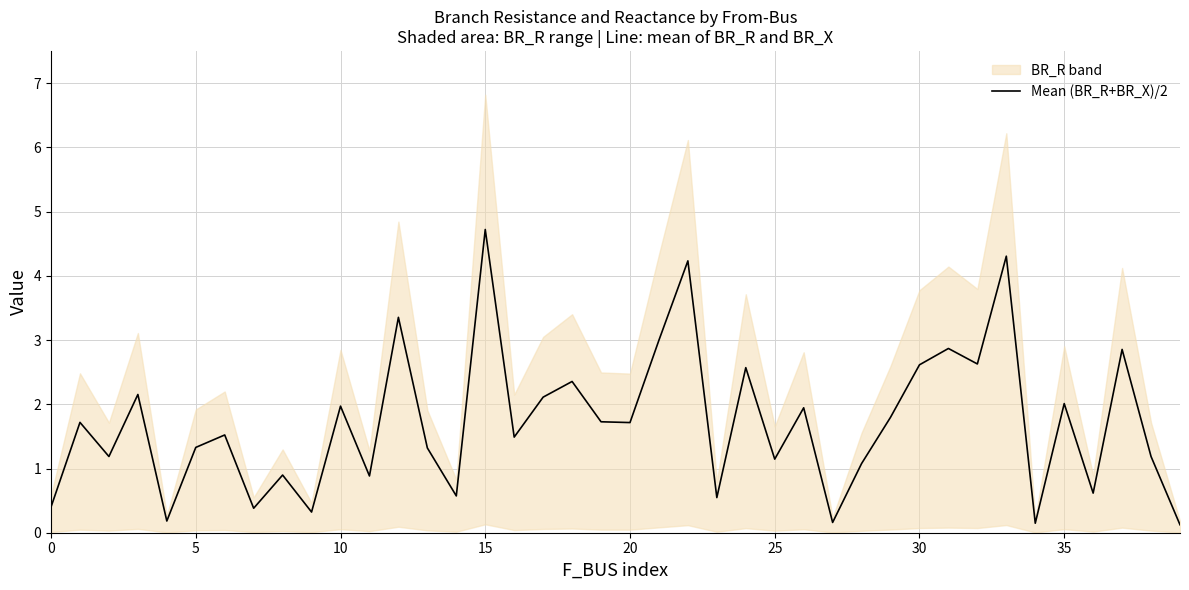

What is the sum of all values?

68.1